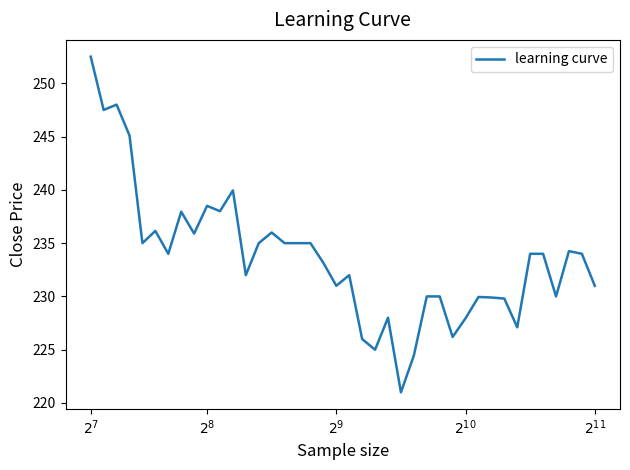

What is the minimum value shown in the chart?

221.0